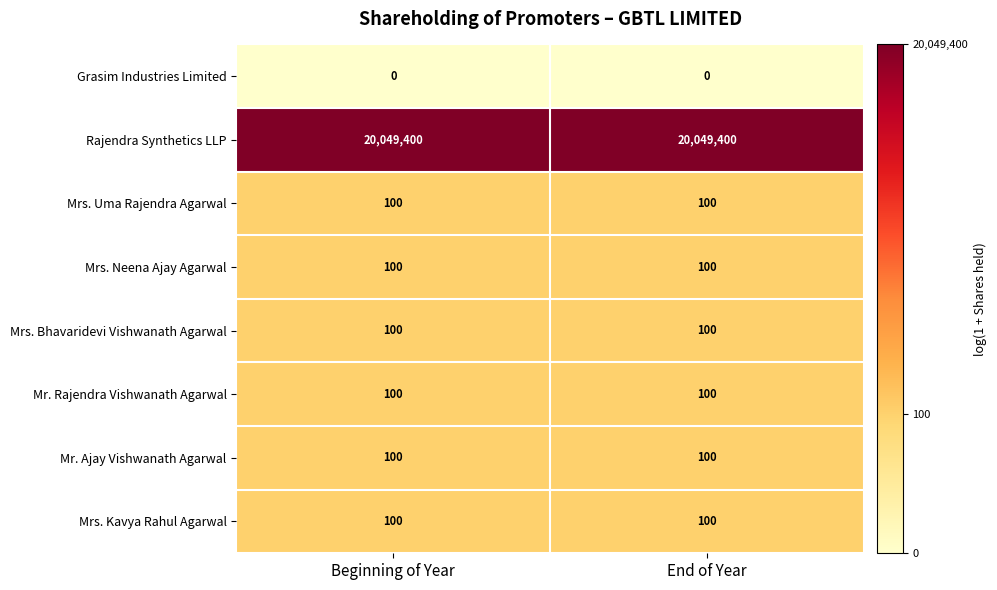

Reading left to right, extract all data points from this chart.

Grasim Industries Limited: 0	0
Rajendra Synthetics LLP: 20049400	20049400
Mrs. Uma Rajendra Agarwal: 100	100
Mrs. Neena Ajay Agarwal: 100	100
Mrs. Bhavaridevi Vishwanath Agarwal: 100	100
Mr. Rajendra Vishwanath Agarwal: 100	100
Mr. Ajay Vishwanath Agarwal: 100	100
Mrs. Kavya Rahul Agarwal: 100	100